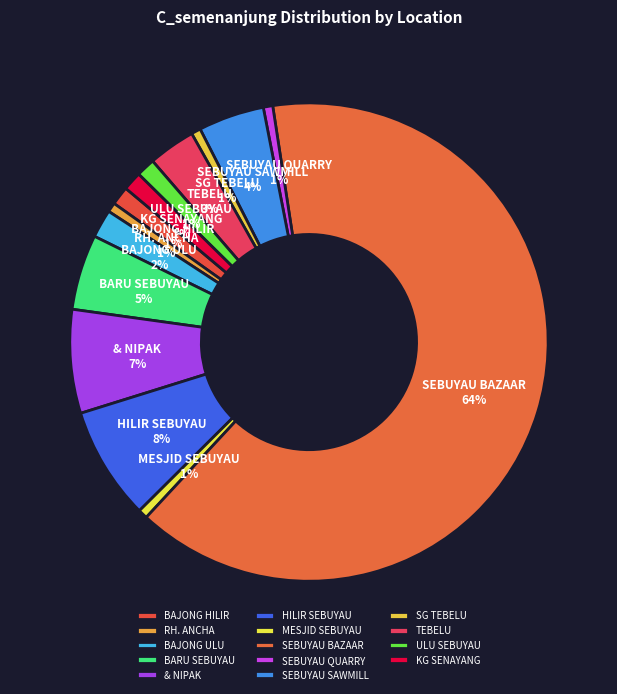

Between BARU SEBUYAU and MESJID SEBUYAU, which is larger?

BARU SEBUYAU